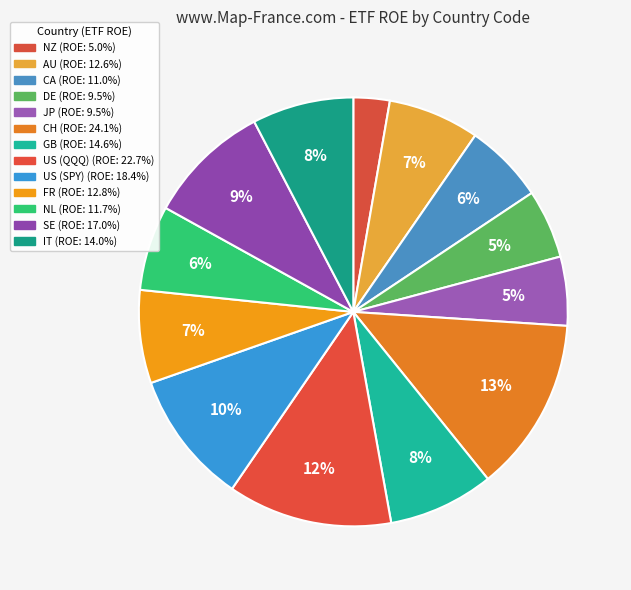

To the nearest percent, what percentage of the pie is SE?

9%